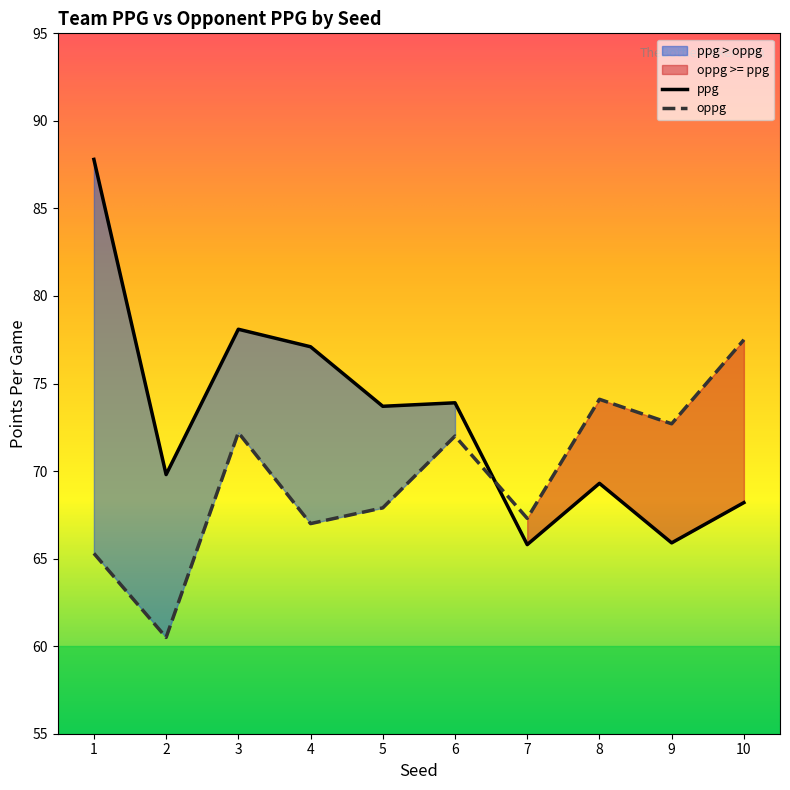

After their last crossing, which series has the higher values: oppg or ppg?

oppg